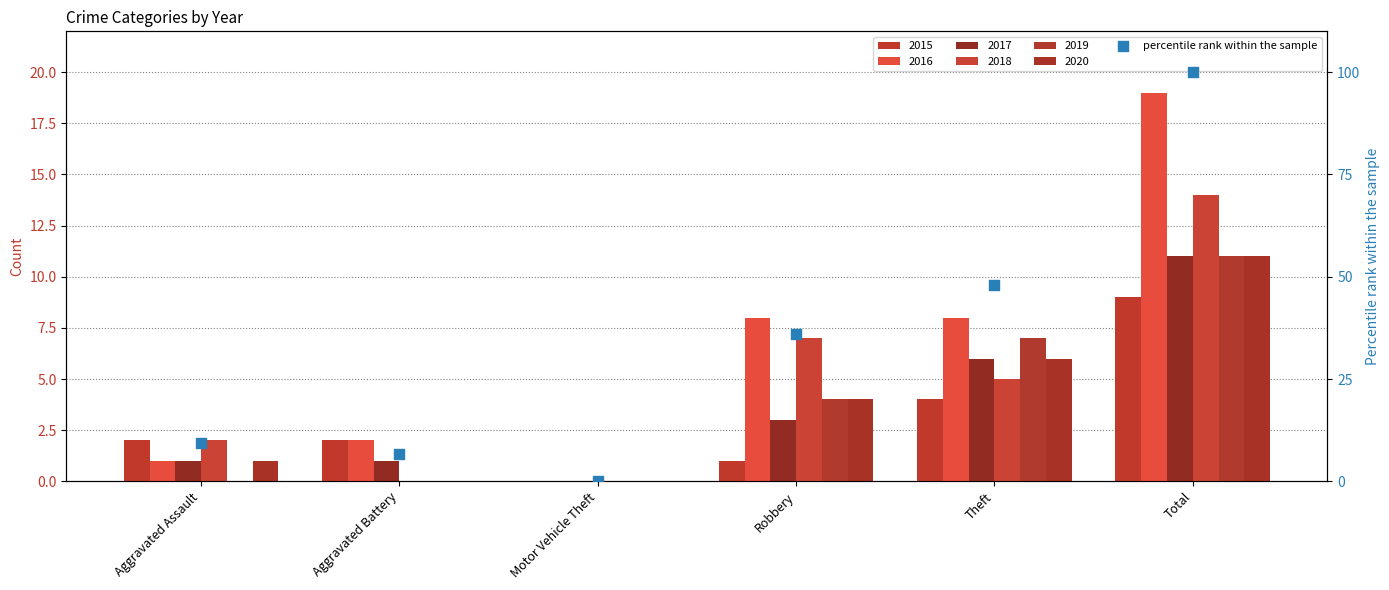

What is the change in value from Motor Vehicle Theft to Total?

+100.0